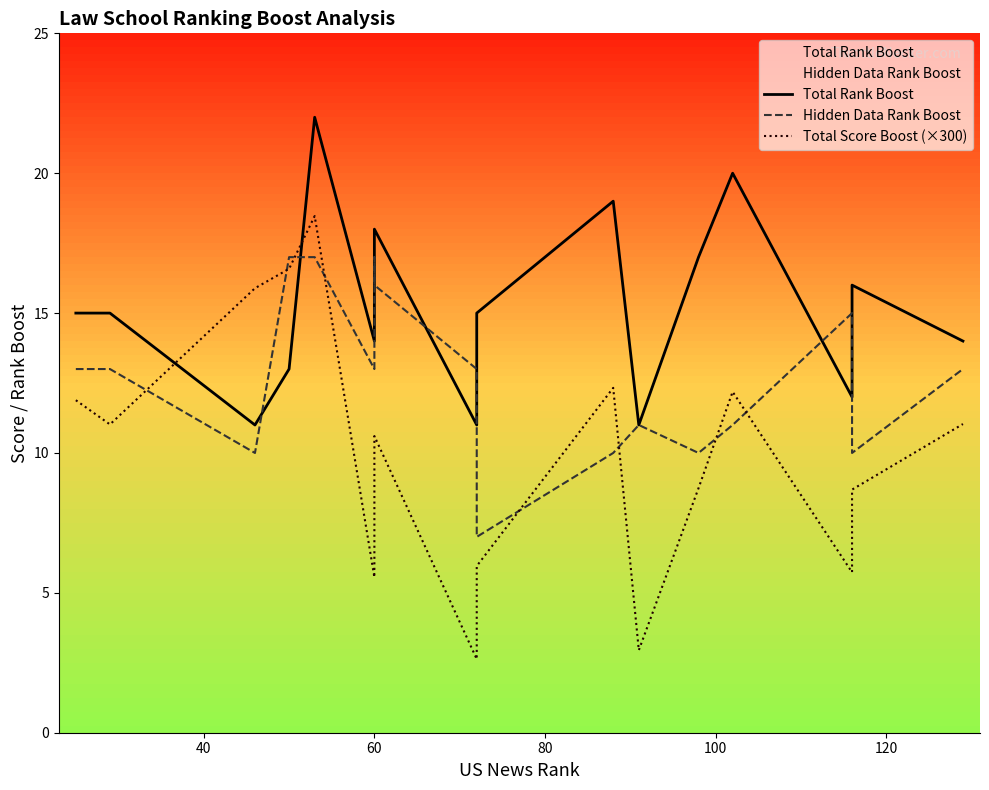

What is the maximum value for Hidden Data Rank Boost?

17.0